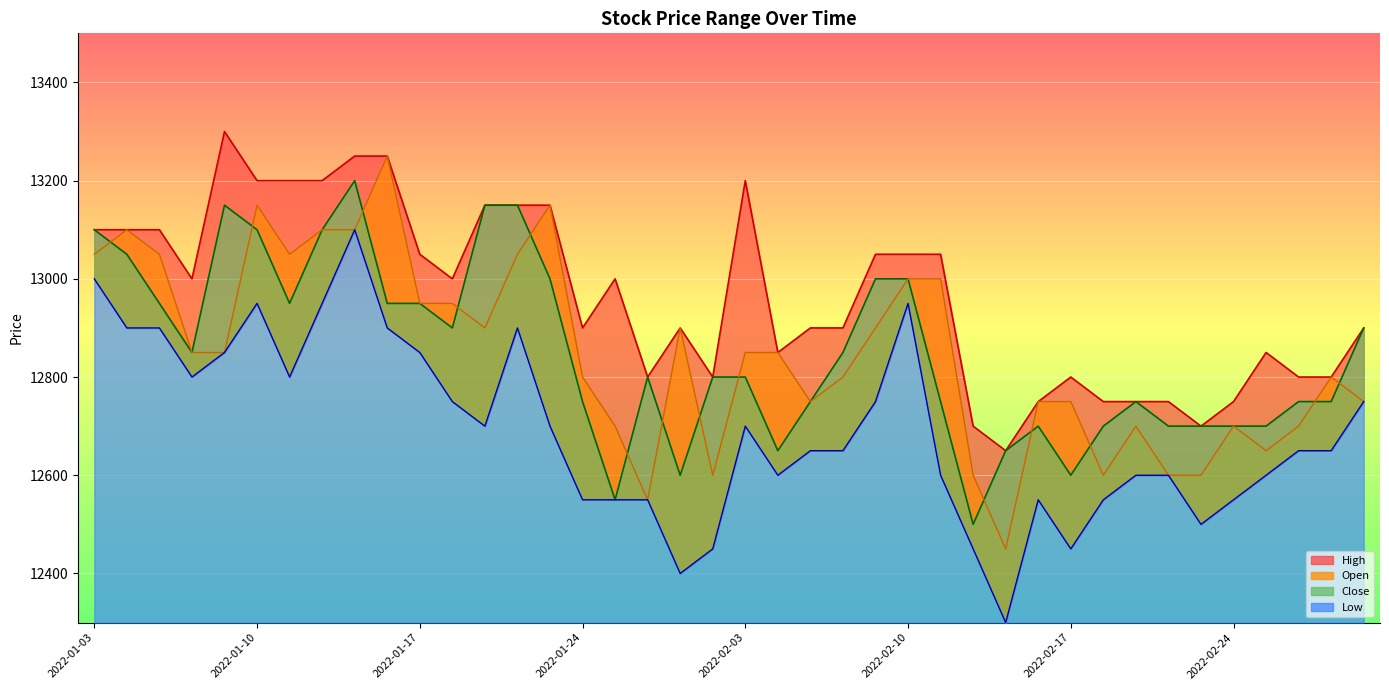

Is the value of Open at 2022-01-20 greater than the value of High at 2022-01-26?

Yes